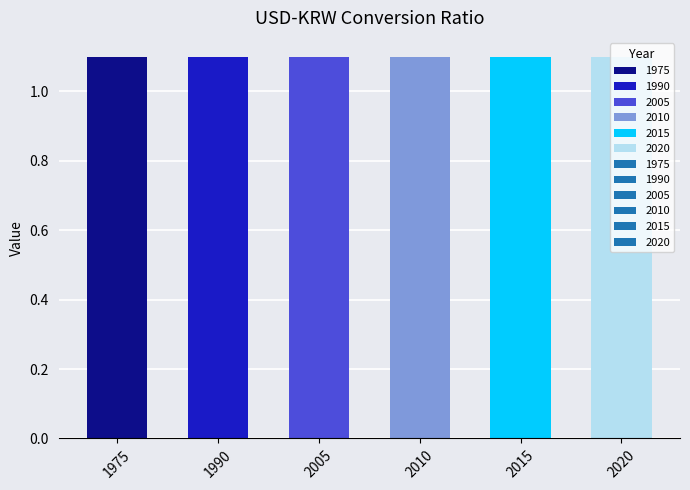

Rank the categories by 2015_exchange_rate value from highest to lowest.

1975, 1990, 2005, 2010, 2015, 2020